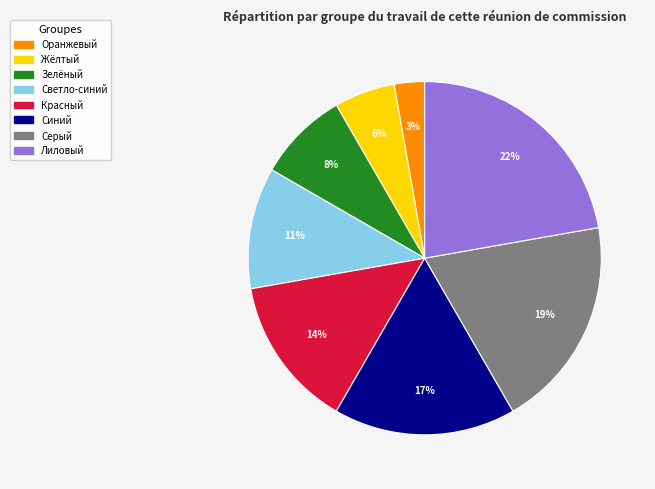

Which slice is the smallest?

Оранжевый